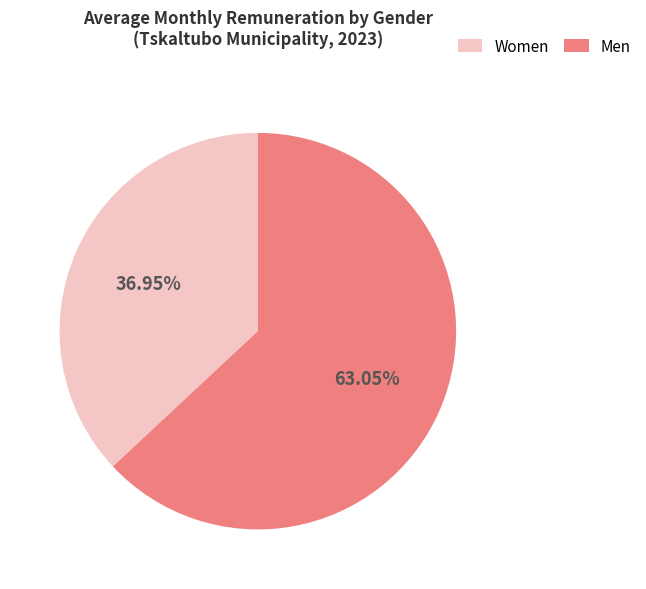

Rank the categories by value from highest to lowest.

Men, Women